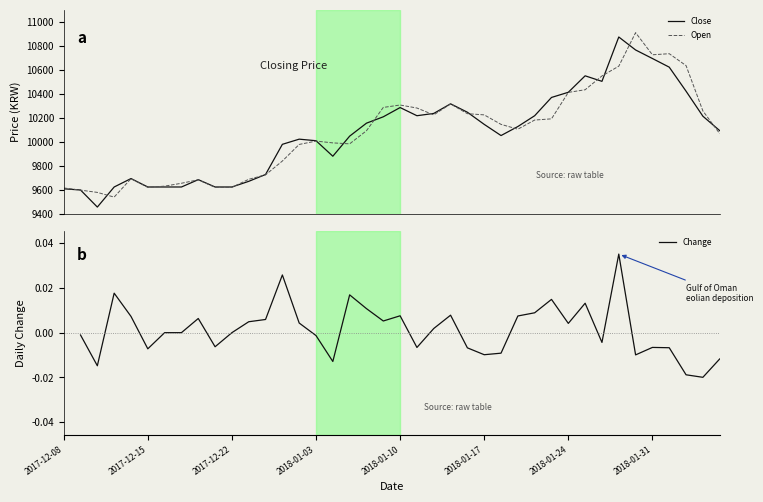

How many Change values are between 0 and 1?

22